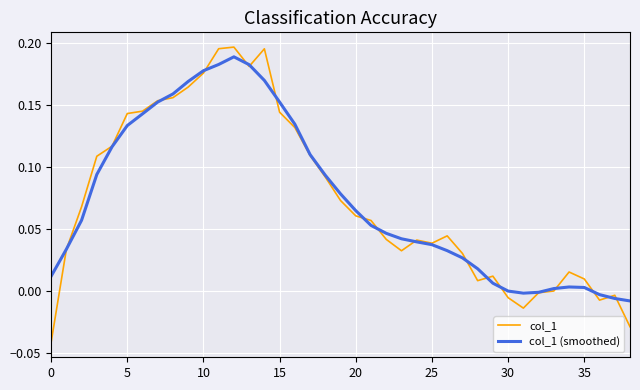

Which series has the largest range (max minus min)?

col_1